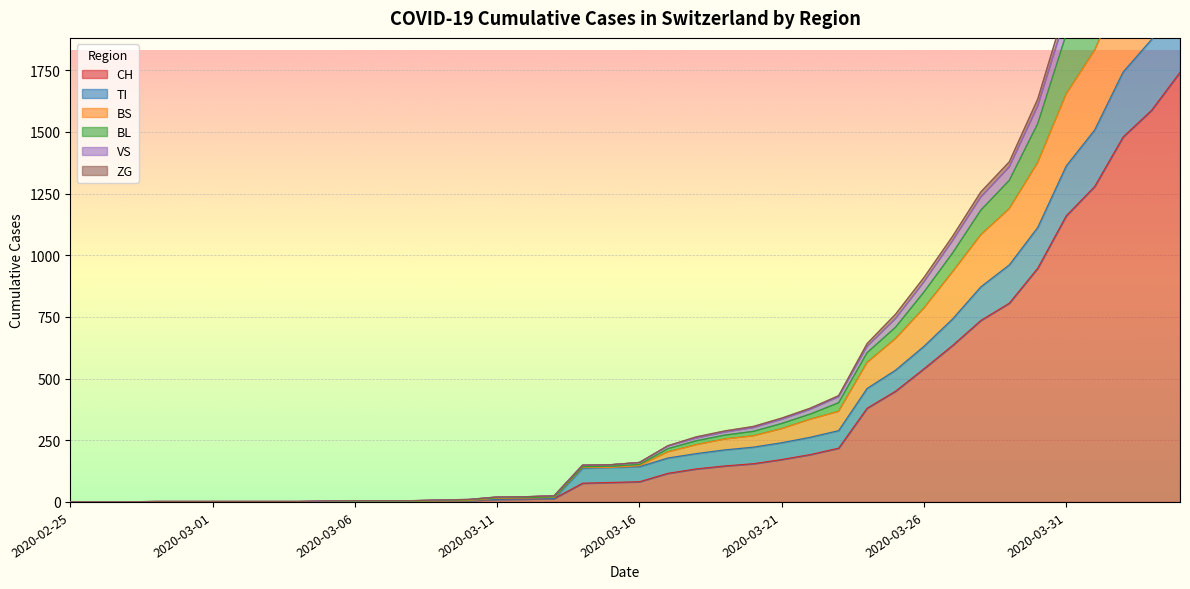

What is the spread (max minus min) of values at 2020-03-17?

112